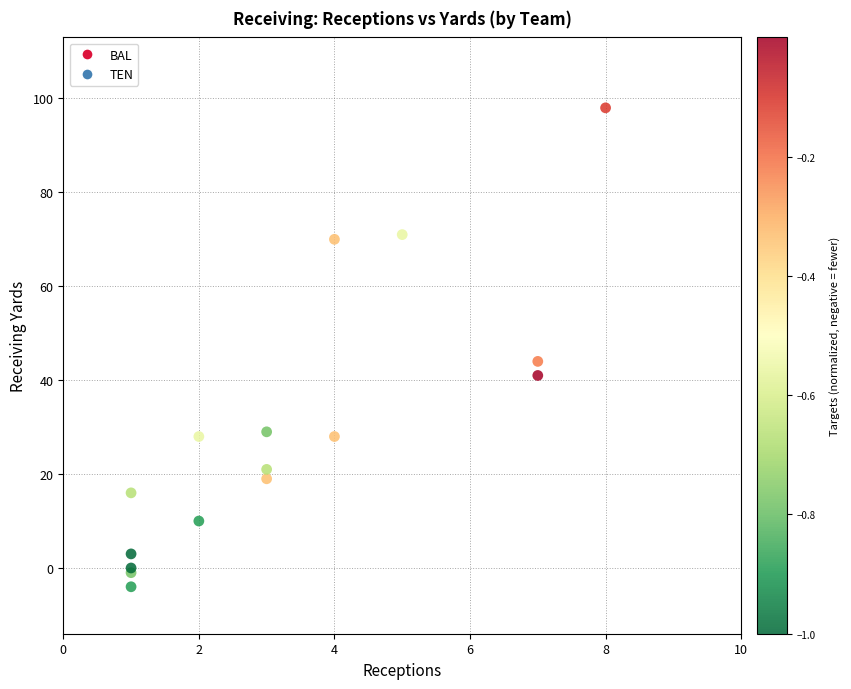

What Y value in the scatter plot is closest to 47?

44